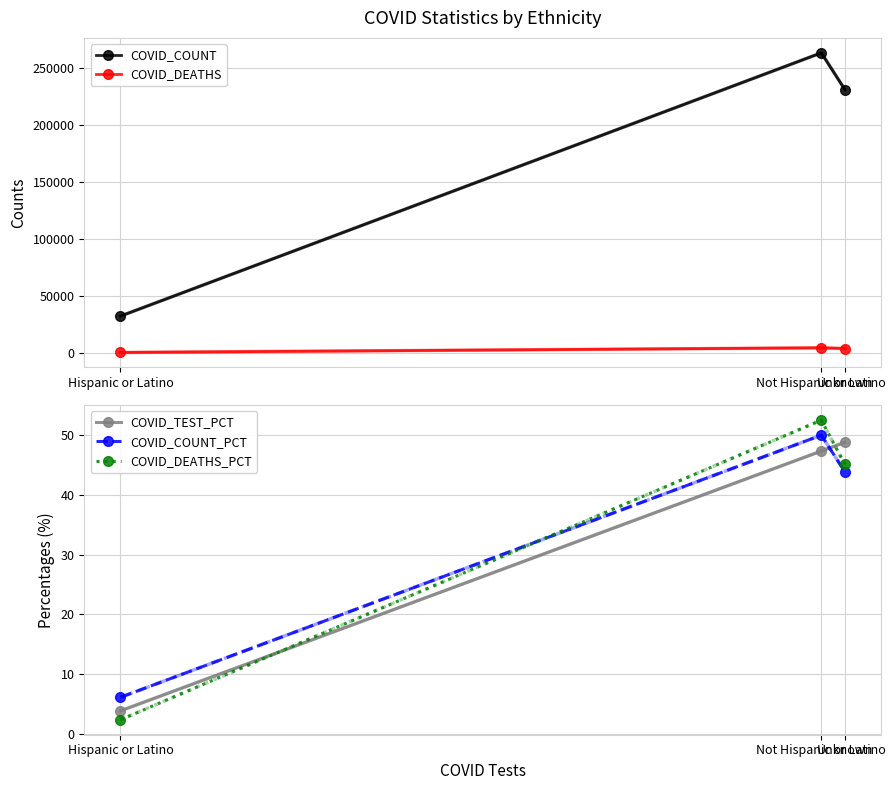

Reading left to right, transcribe all the data shown in this chart.

COVID_COUNT: 32104.0	263062.0	230905.0
COVID_DEATHS: 190.0	4261.0	3660.0
COVID_TEST_PCT: 3.8	47.4	48.8
COVID_COUNT_PCT: 6.1	50.0	43.9
COVID_DEATHS_PCT: 2.3	52.5	45.1